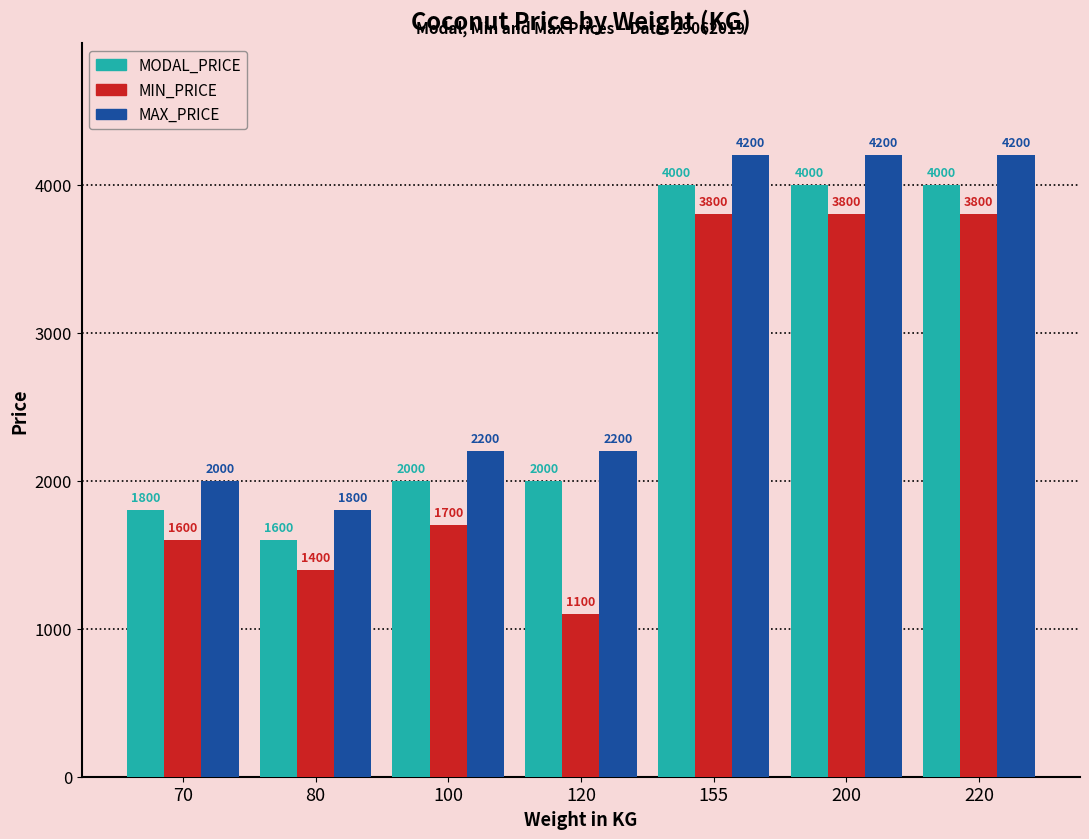

What is the difference between the highest and lowest values at 70?

400